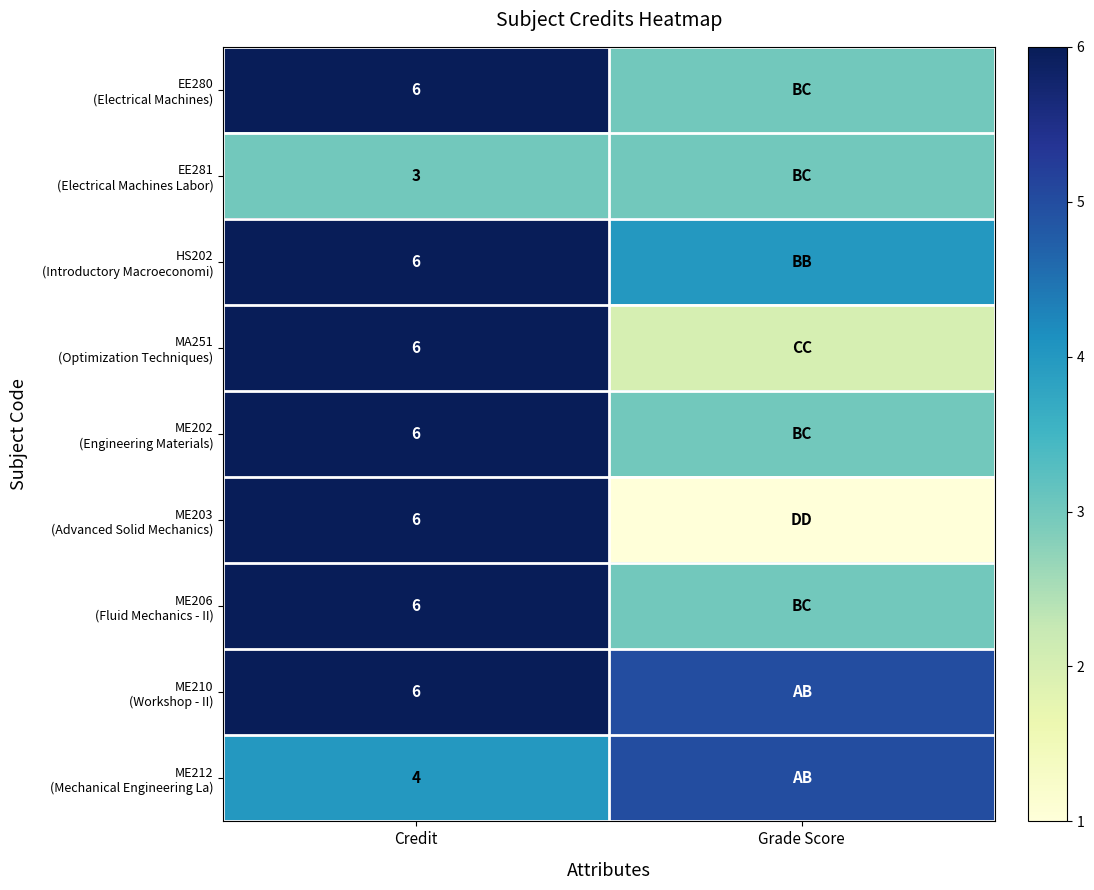

What is the spread (max minus min) of values at Credit?

3